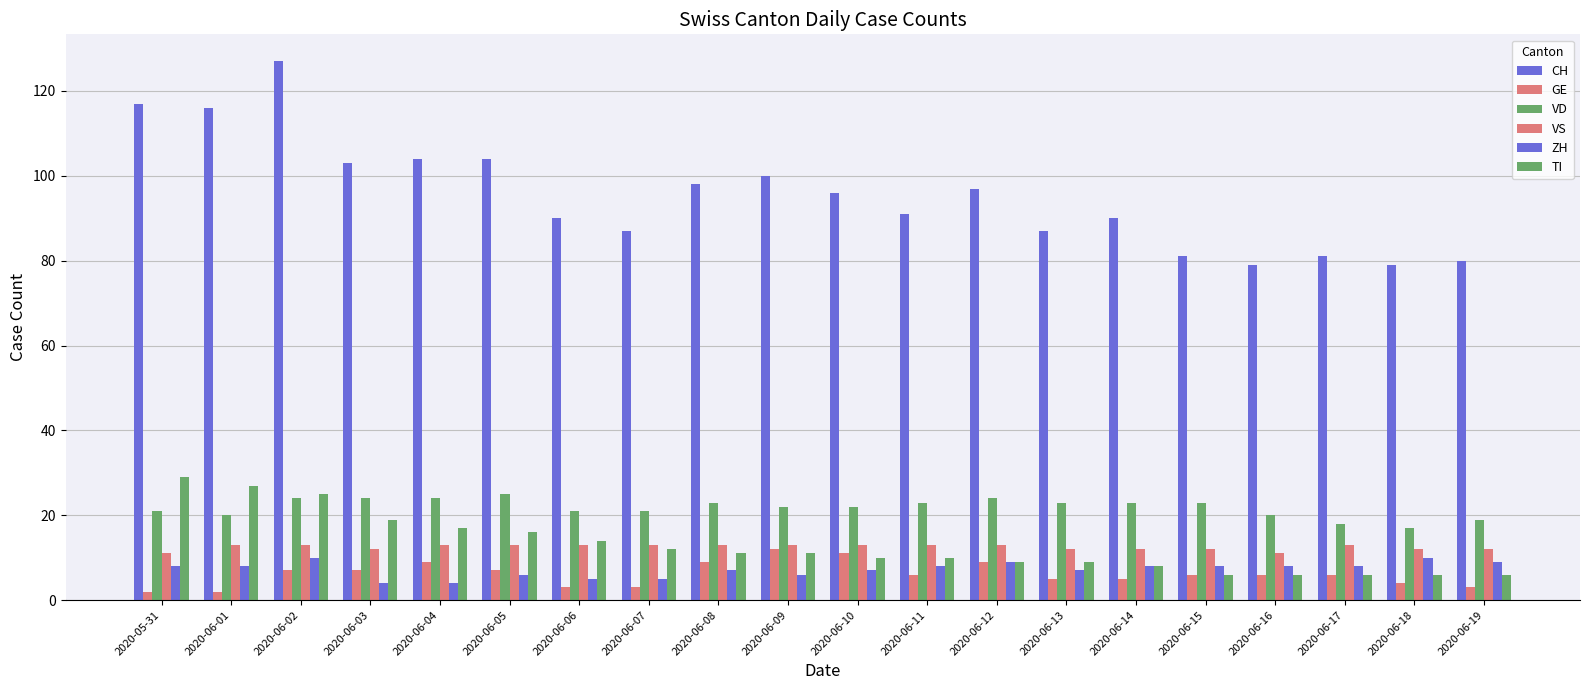

The GE series shows 3 at 2020-05-31. True or false?

False